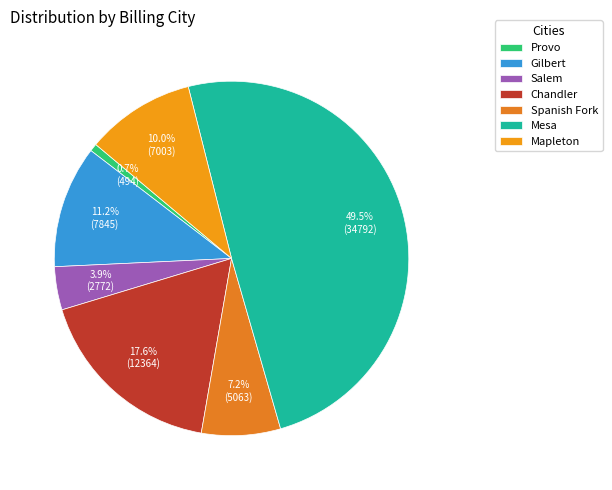

What percentage is NOT represented by Mesa?

50.5%